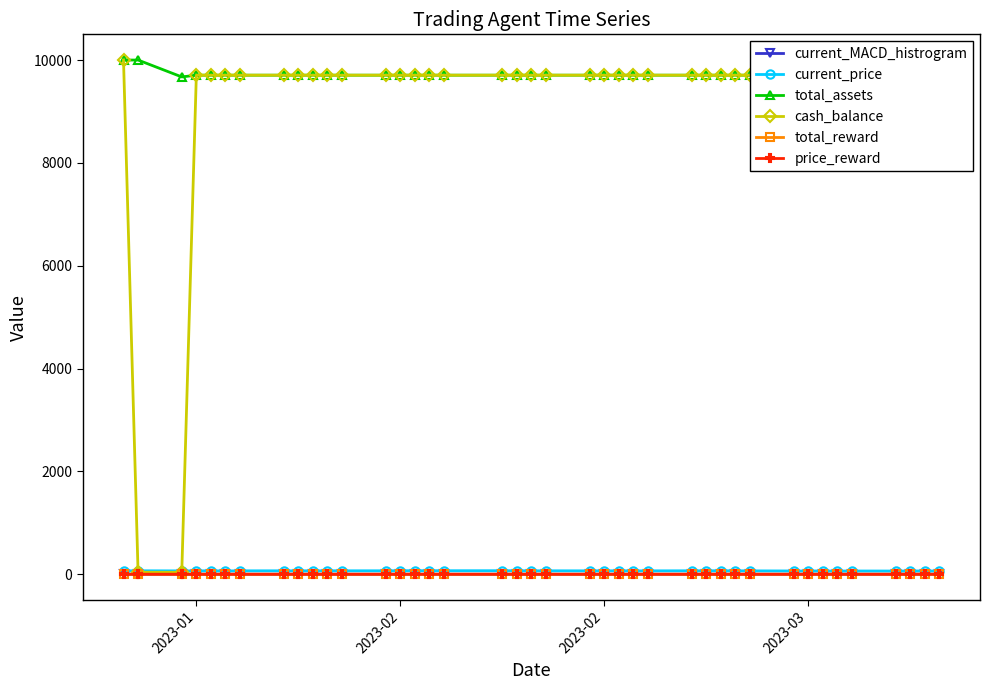

What is the lowest value of the current_price series?

61.7